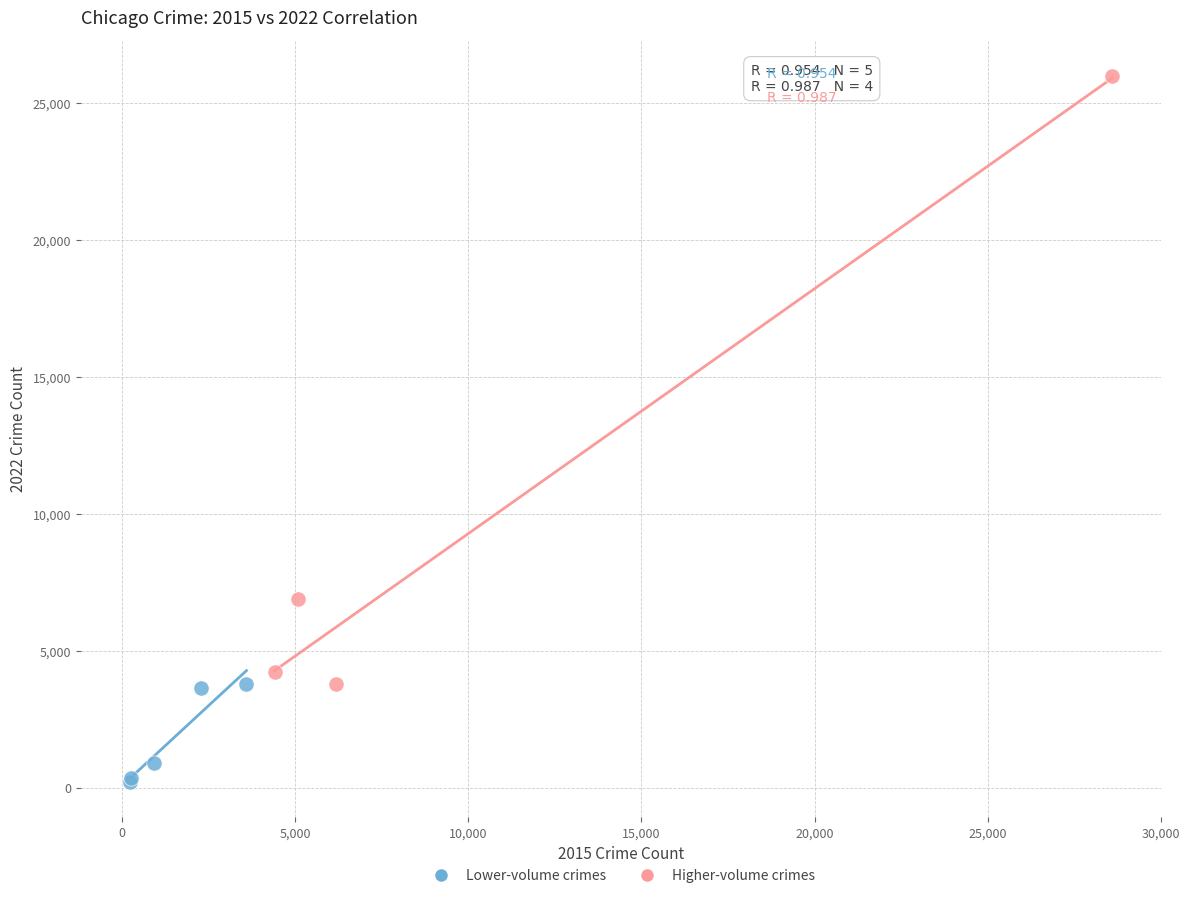

Which series has the largest Y range (max minus min)?

Higher-volume crimes